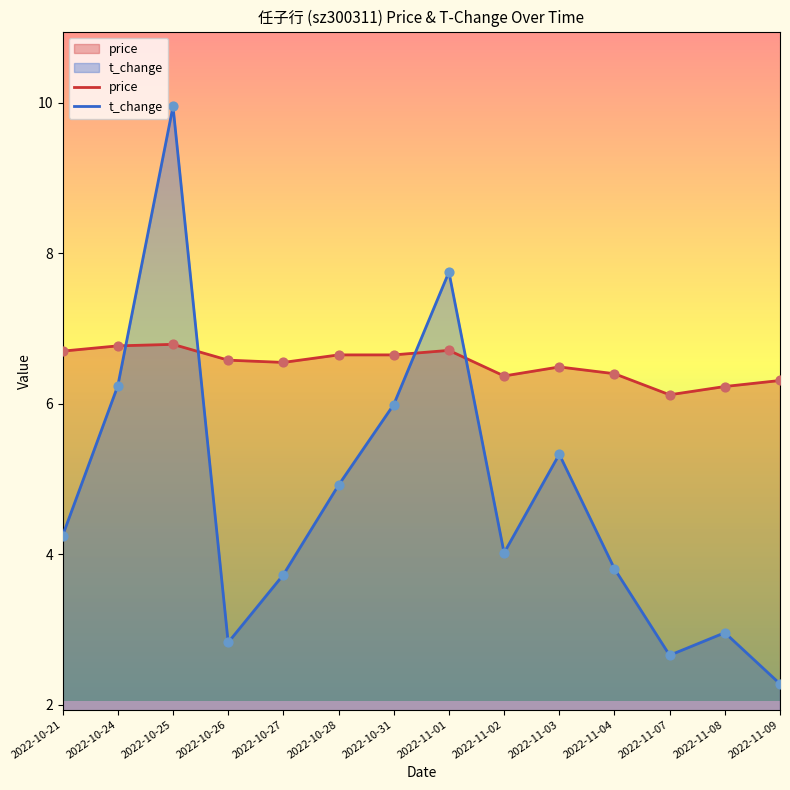

What are all the series names shown in the legend?

price, t_change